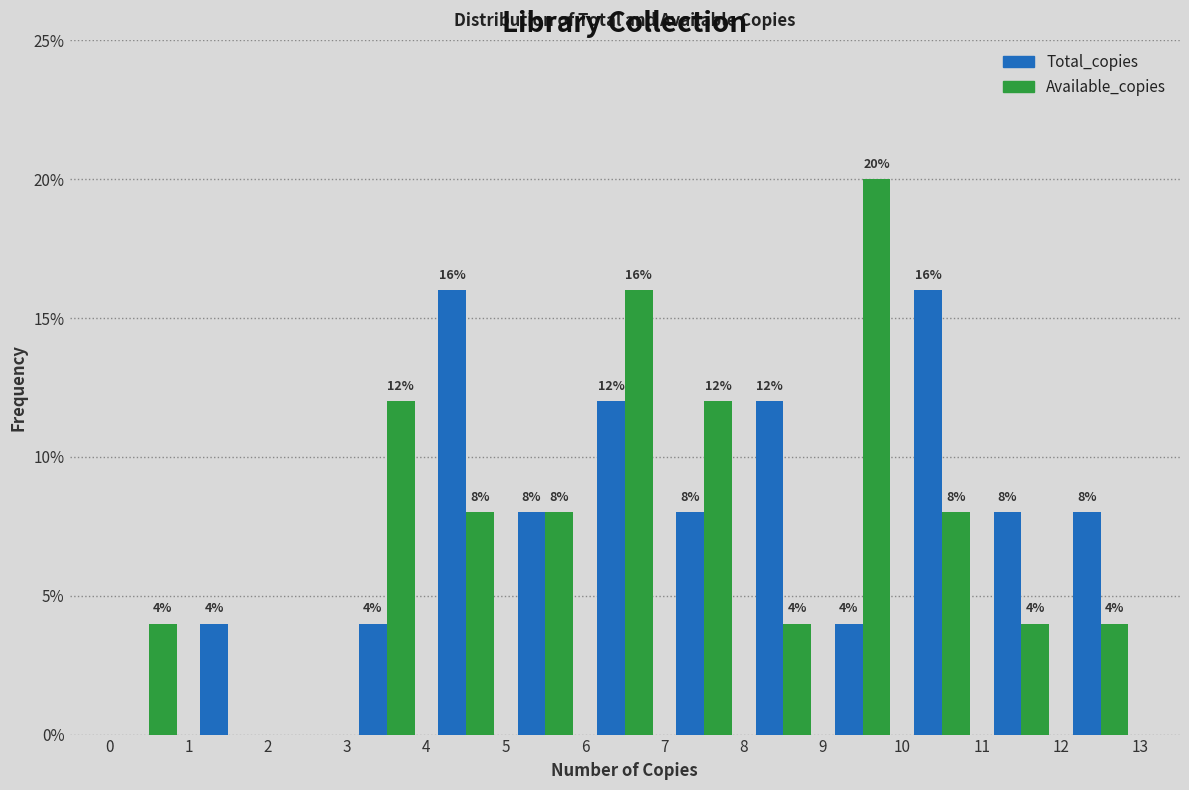

In the Available_copies series, which range on the x-axis has the tallest bar?

9 to 10